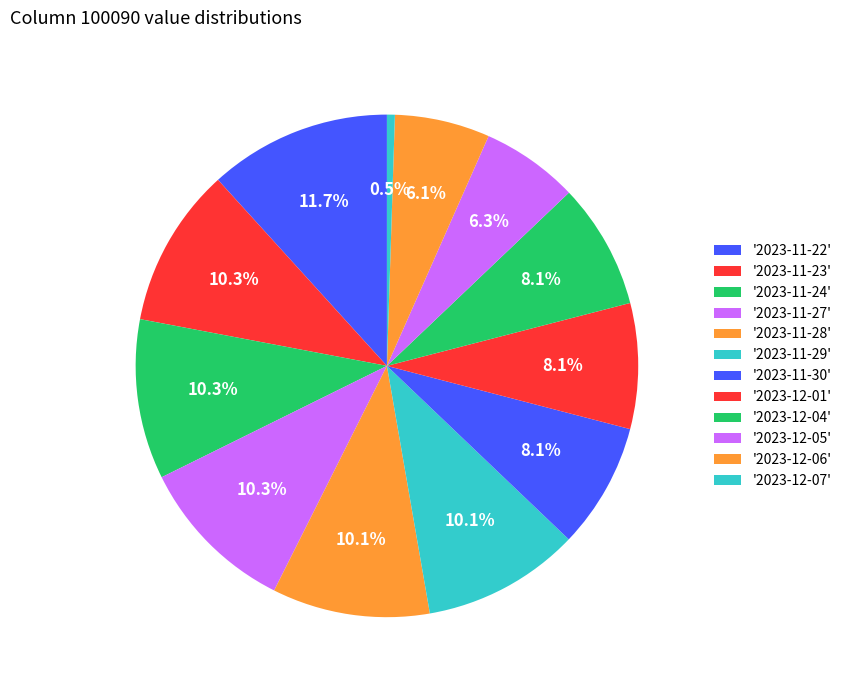

Count the number of slices in the pie.

12